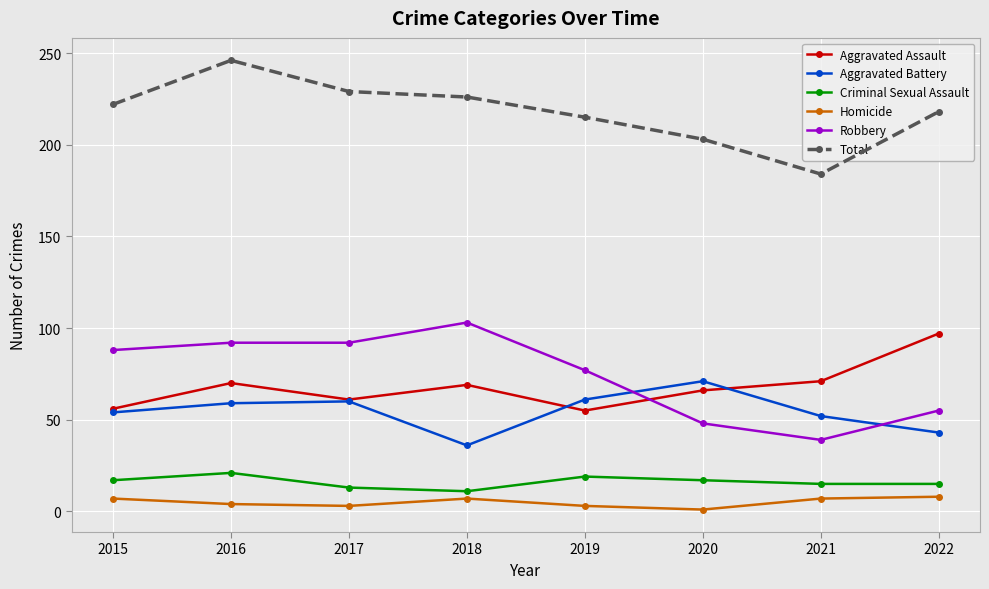

What is the sum of the Homicide values at 2021 and 2015?

14